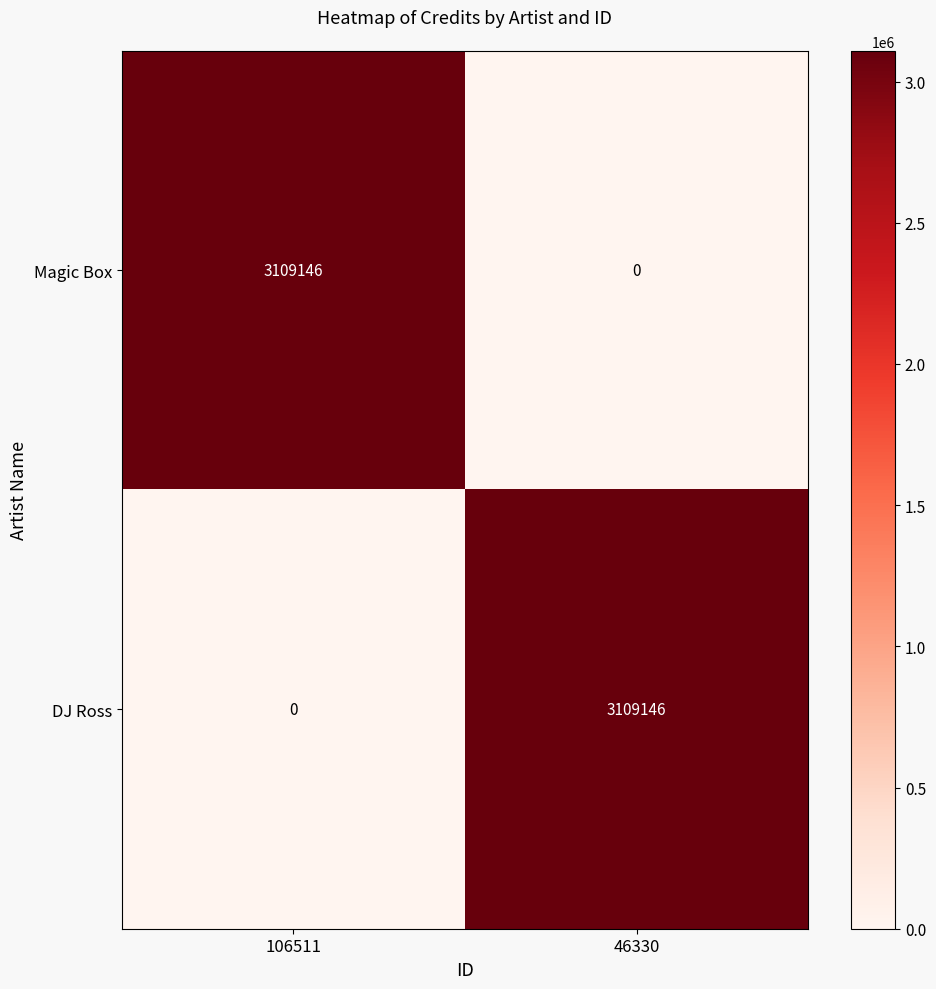

Reading left to right, what are all the values shown in this chart?

Magic Box: 106511=3109146	46330=0
DJ Ross: 106511=0	46330=3109146